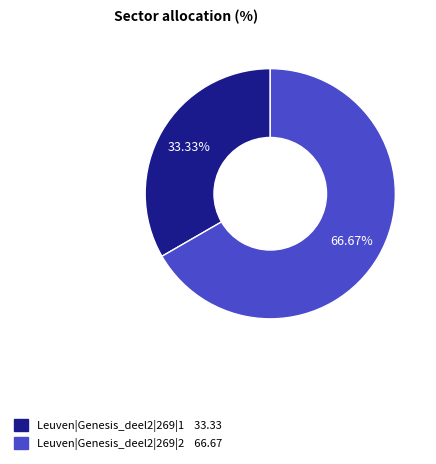

What percentage is the Leuven|Genesis_deel2|269|2 slice, to the nearest percent?

67%